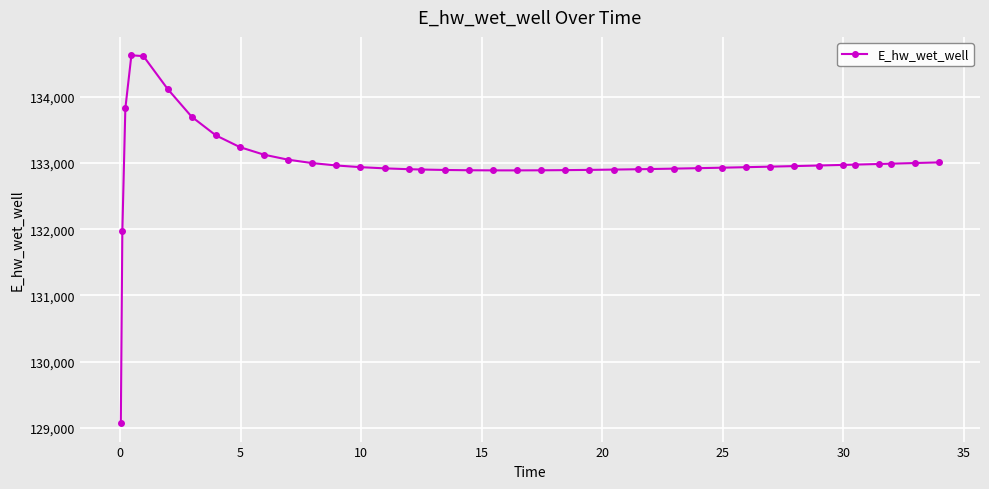

What is the maximum value shown in the chart?

134628.0